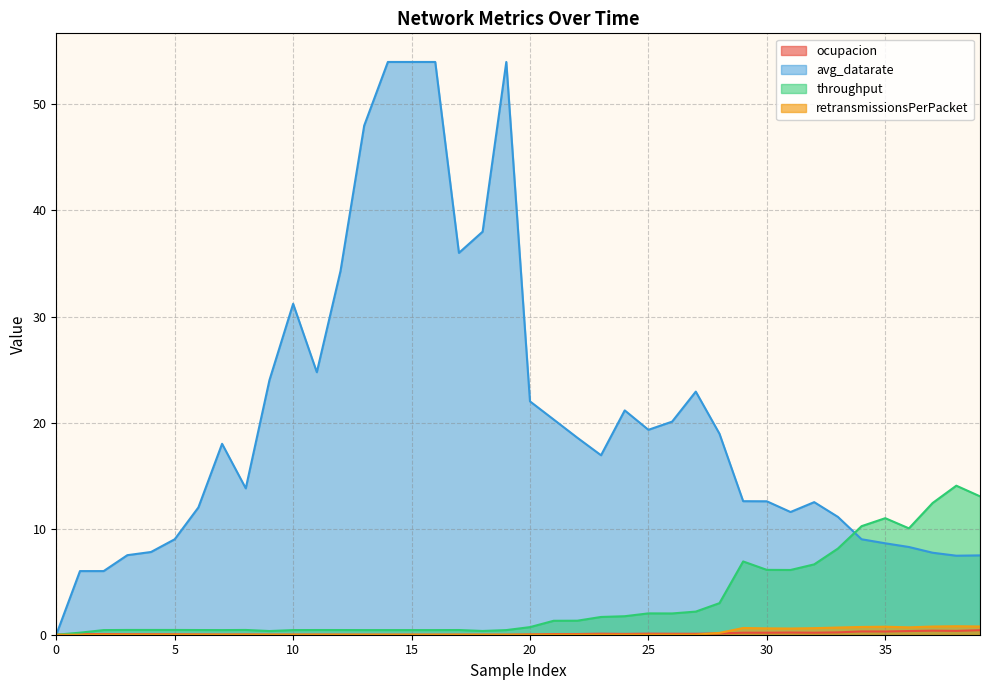

What is the average value of the avg_datarate series?

20.5